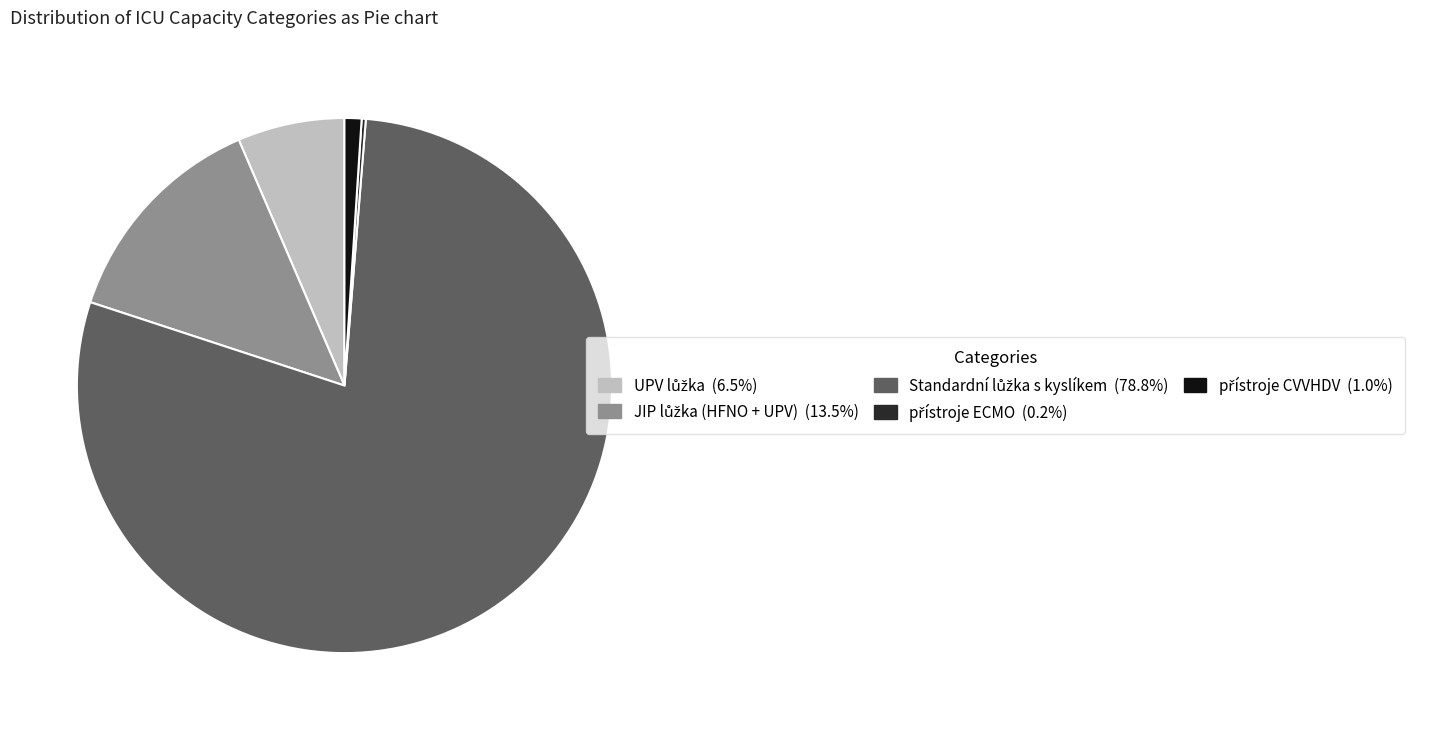

Is there a majority slice in this chart?

Yes